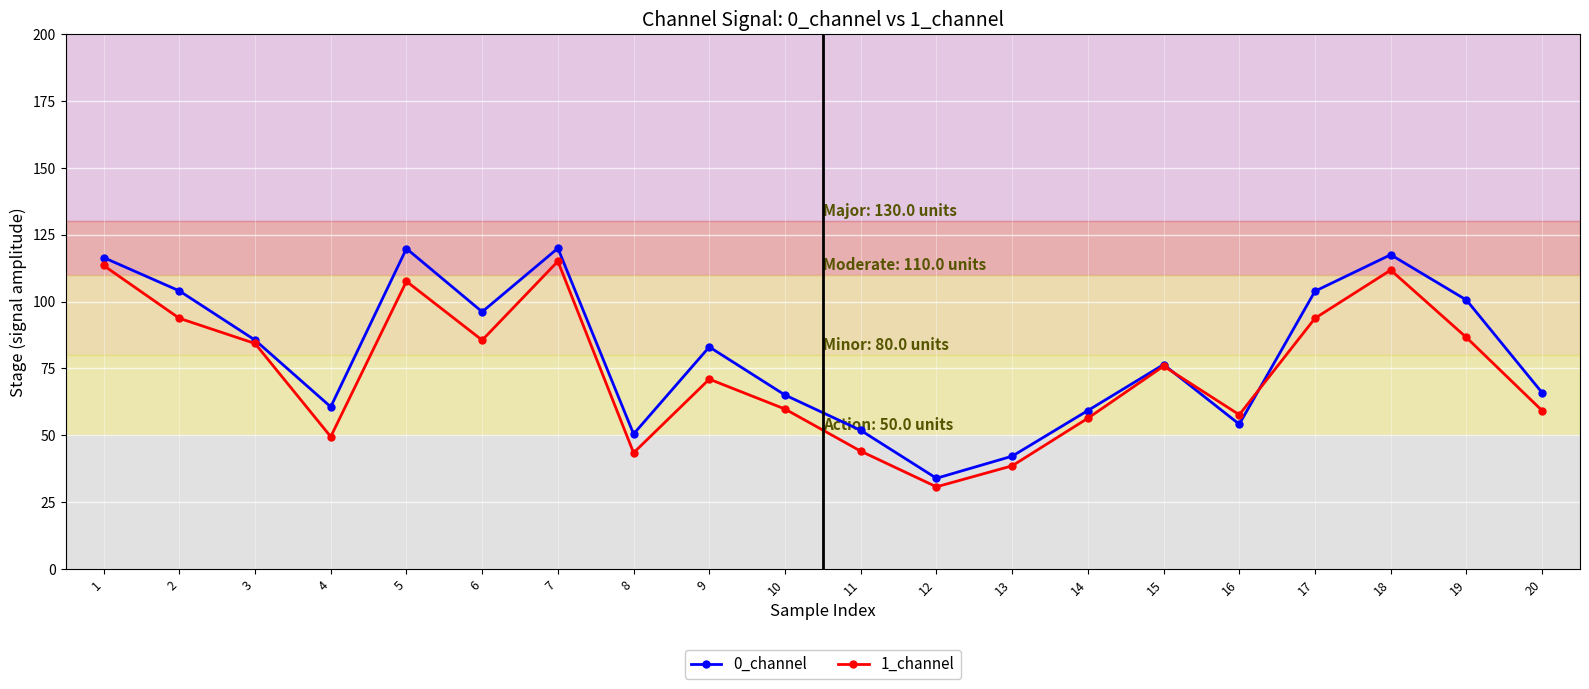

At how many categories does at least one series exceed 43?

18